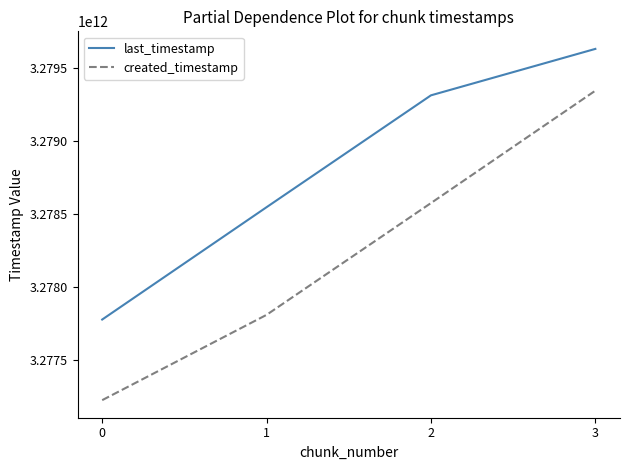

At which label does last_timestamp reach its peak?

3